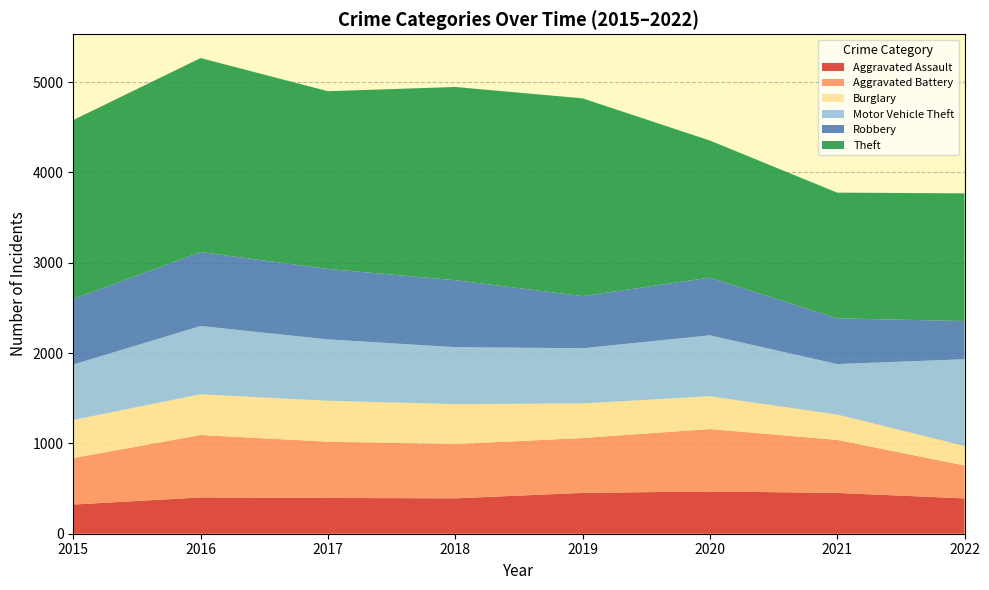

Reading right to left, transcribe all the data shown in this chart.

Aggravated Assault: 2022=391	2021=452	2020=468	2019=452	2018=392	2017=396	2016=402	2015=323
Aggravated Battery: 2022=365	2021=587	2020=691	2019=608	2018=600	2017=623	2016=691	2015=515
Burglary: 2022=216	2021=280	2020=363	2019=383	2018=443	2017=453	2016=451	2015=422
Motor Vehicle Theft: 2022=960	2021=560	2020=675	2019=611	2018=631	2017=680	2016=756	2015=614
Robbery: 2022=423	2021=506	2020=639	2019=577	2018=741	2017=780	2016=819	2015=726
Theft: 2022=1414	2021=1392	2020=1518	2019=2190	2018=2140	2017=1968	2016=2148	2015=1981